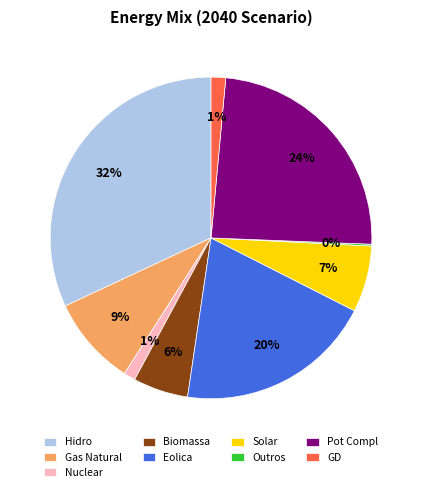

True or false: Eolica accounts for 30% of the total.

False